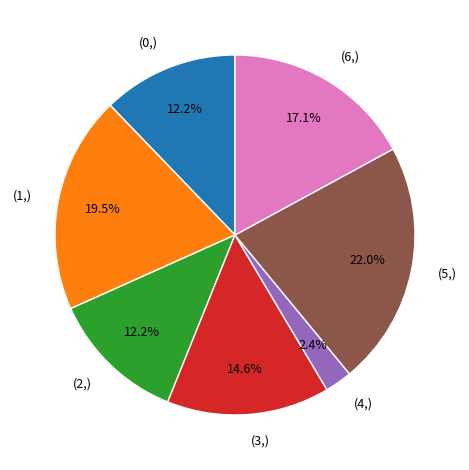

What is the total percentage of (6,) and (1,)?

36.6%